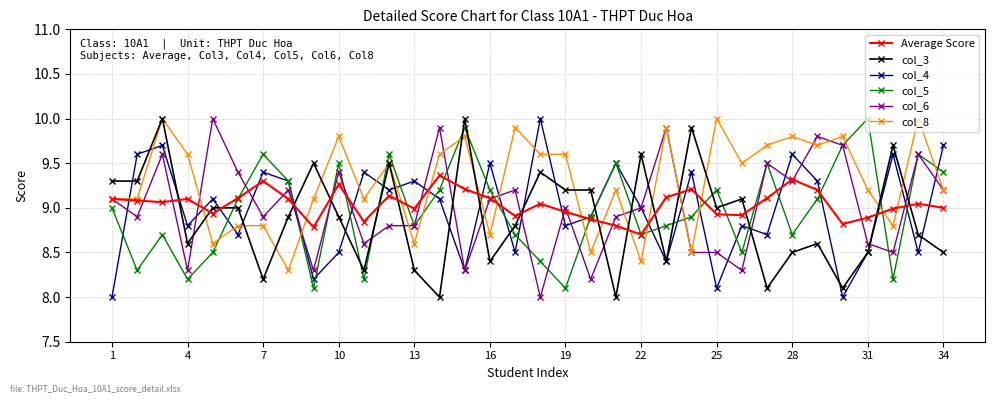

What is the value of the col_4 point at the 9th from the left?

8.2